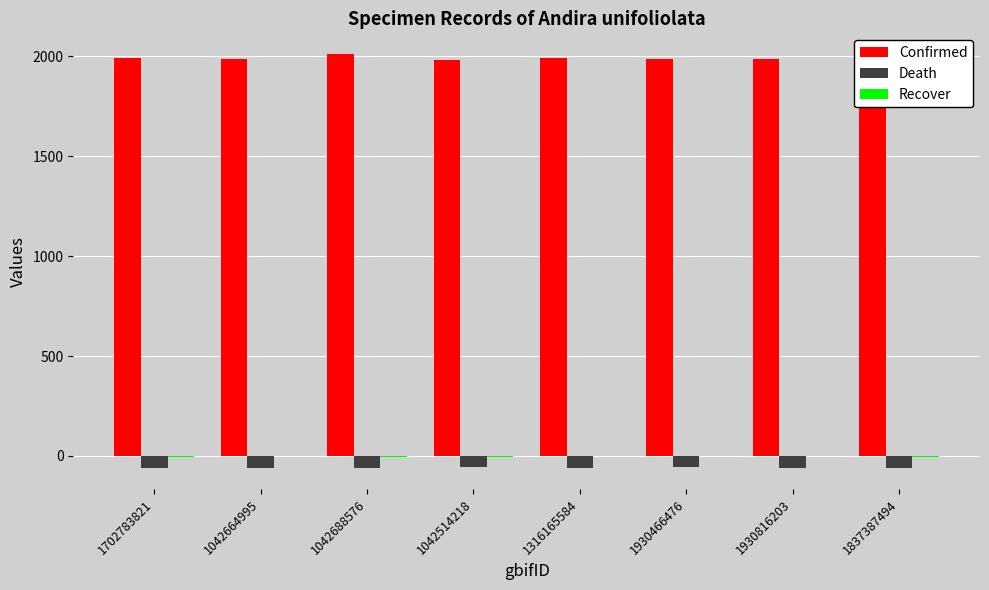

What value does the Recover series have at 1930816203?

-1.8